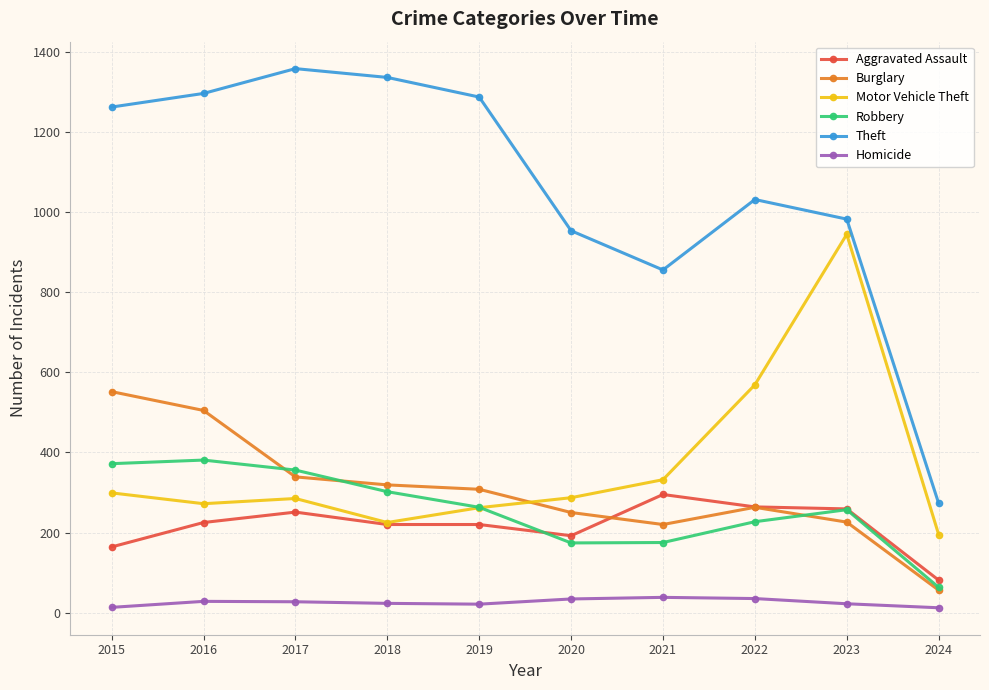

In Theft, how many points are lower than both neighbors (excluding endpoints)?

1